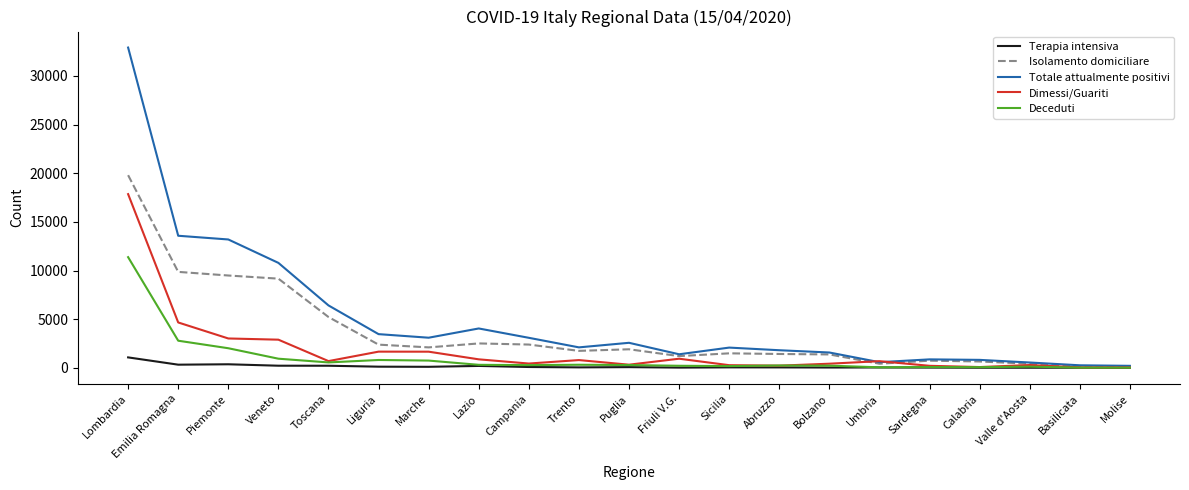

Which series has the largest total across all categories?

Totale attualmente positivi